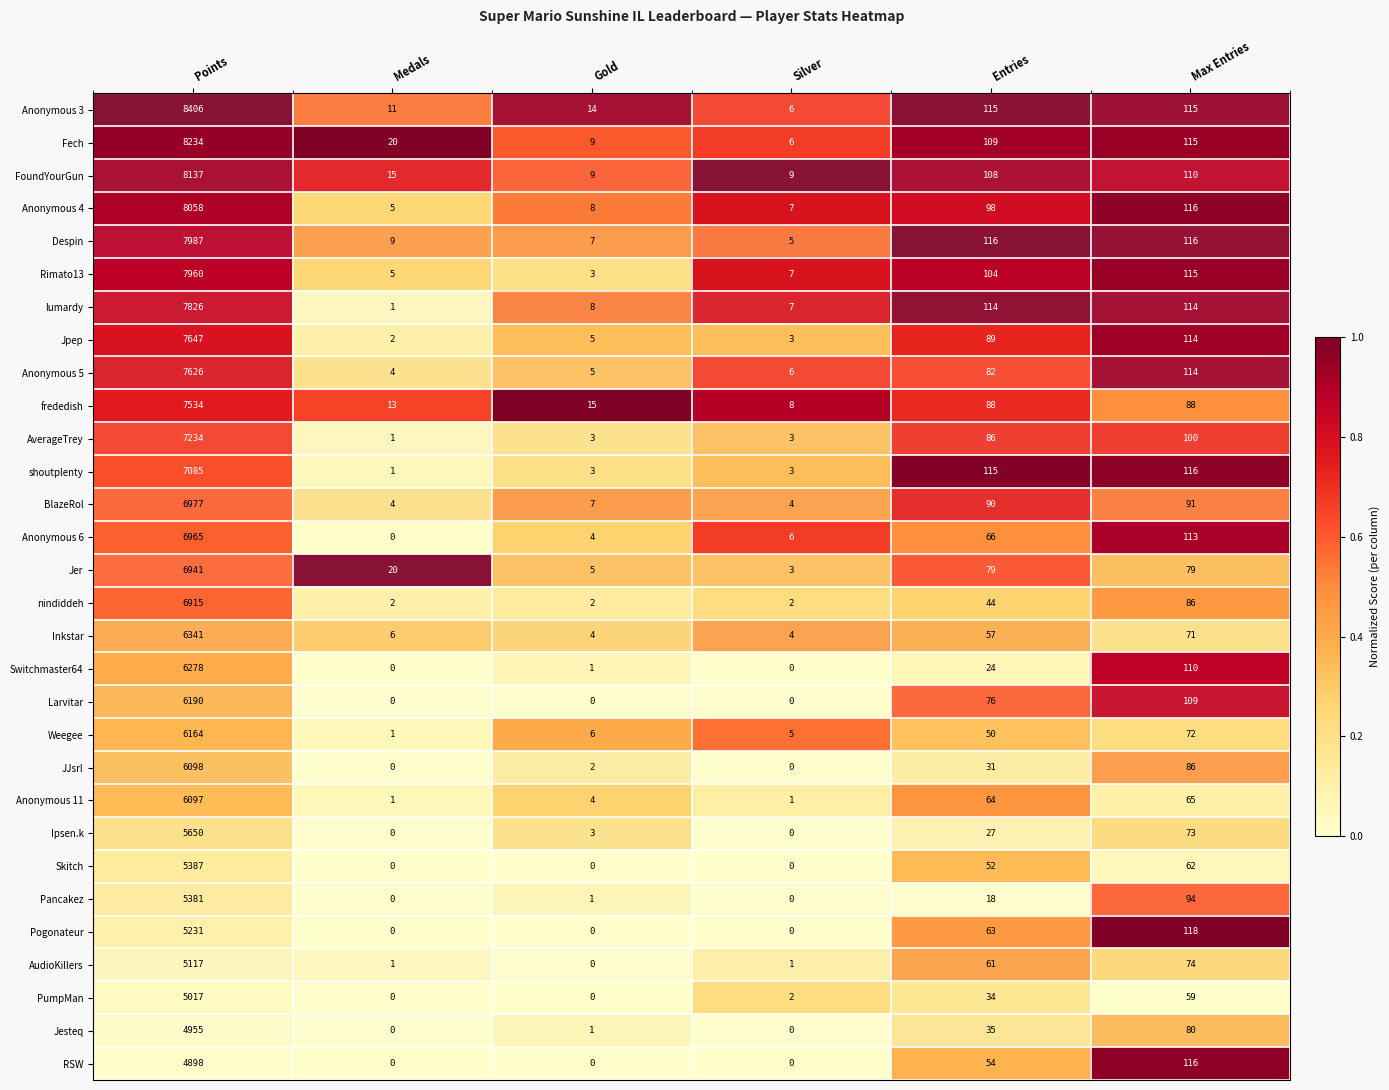

What is the difference between the highest and lowest values at Max Entries?

59